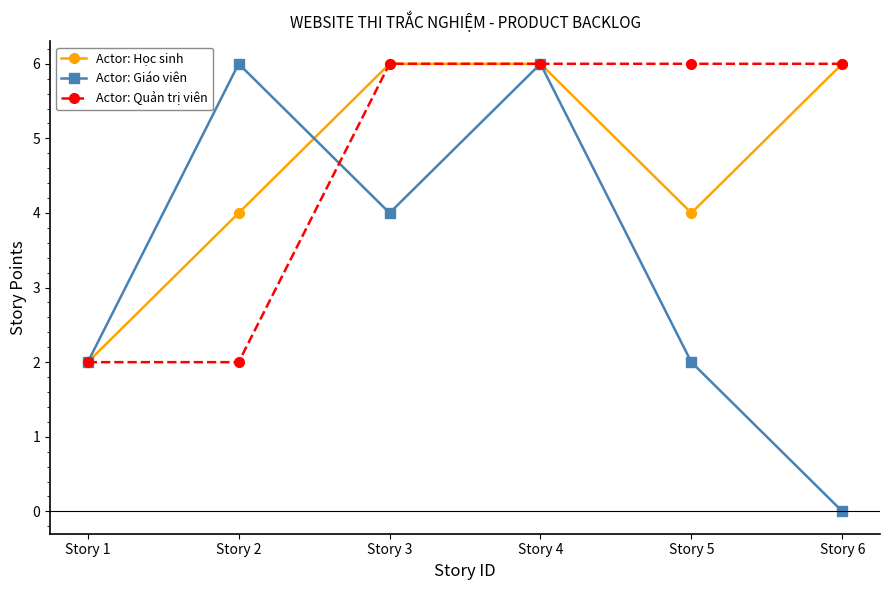

At which category is the sum across all series the highest?

Story 4